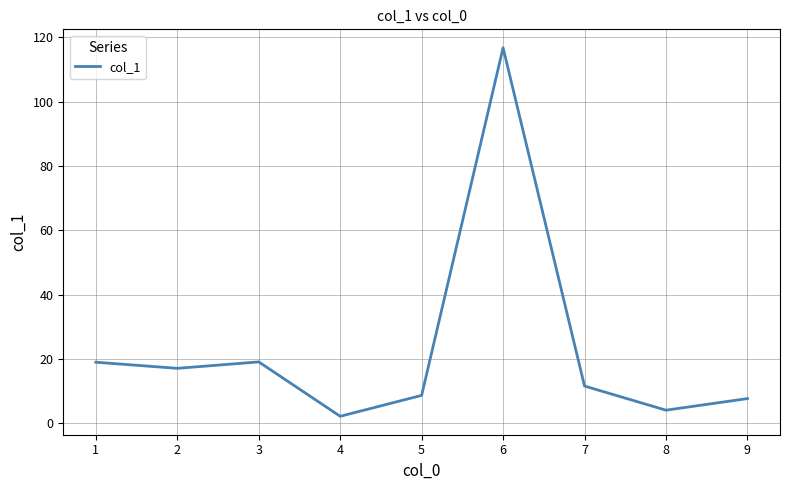

Is it true that the value at 7 is 11.6?

True